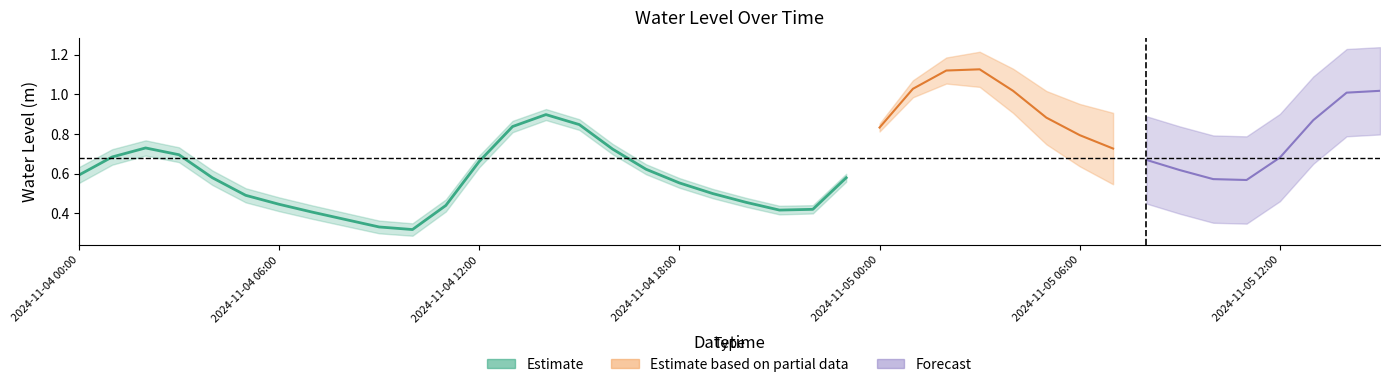

True or false: the data has more than 2 interior local peaks.

True